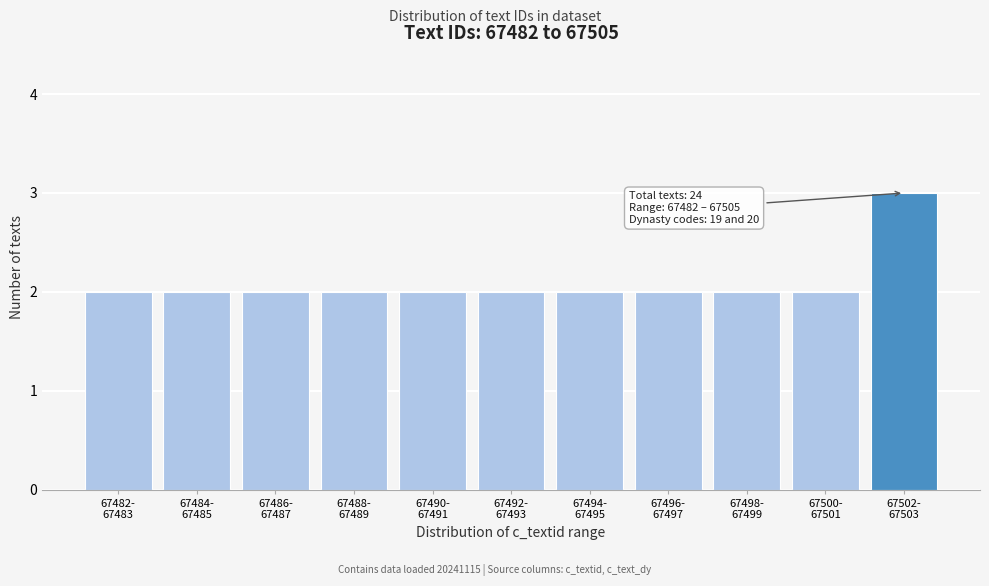

Reading left to right, list all the values displayed in this chart.

2	2	2	2	2	2	2	2	2	2	3